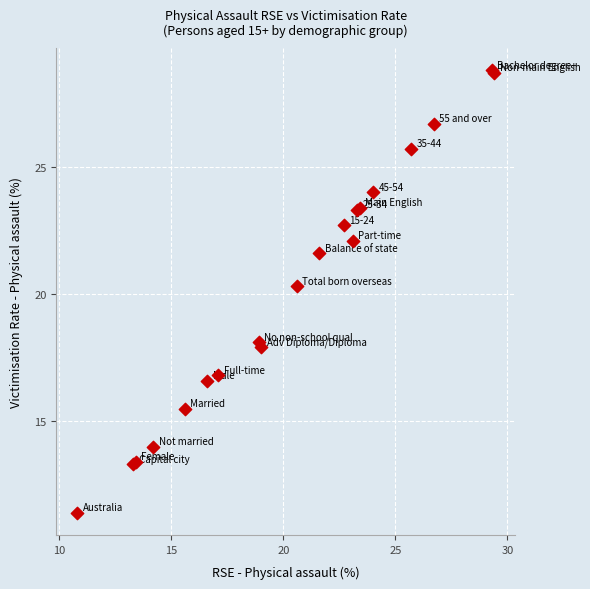

What Y value in the scatter plot is closest to 20?

20.3